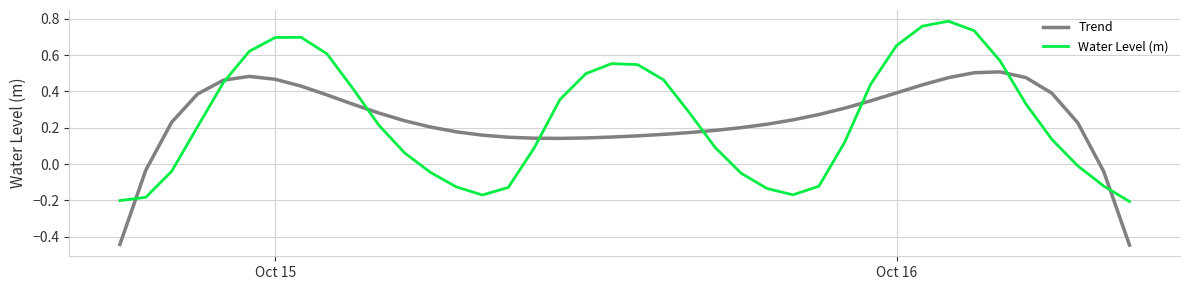

Rank the series by their maximum value, from highest to lowest.

Water Level (m), Trend